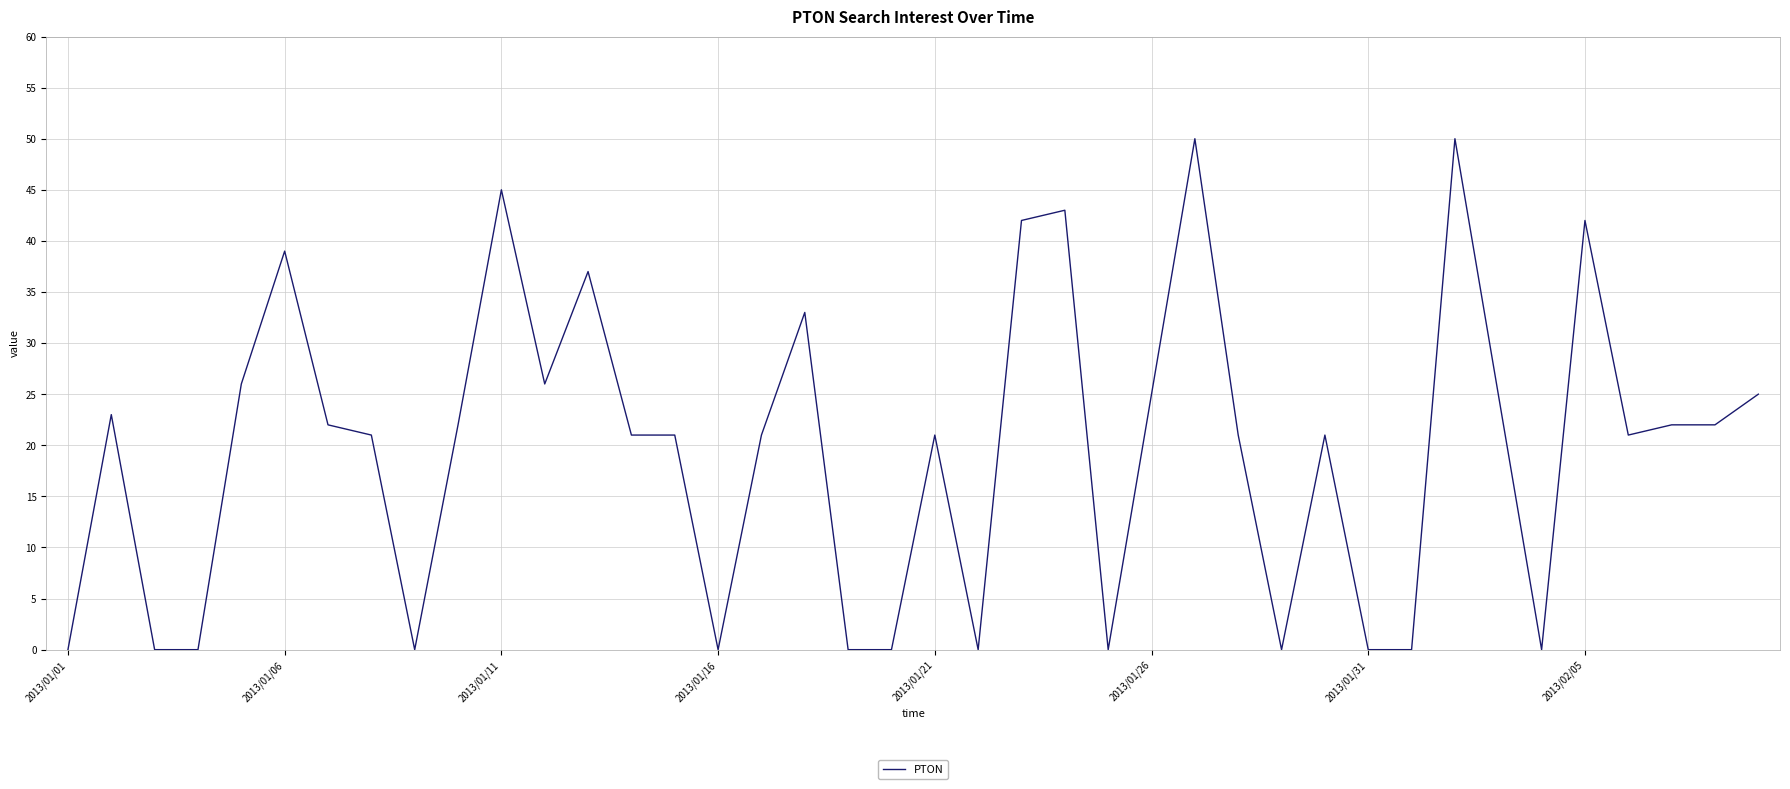

What is the difference between the maximum and minimum values?

50